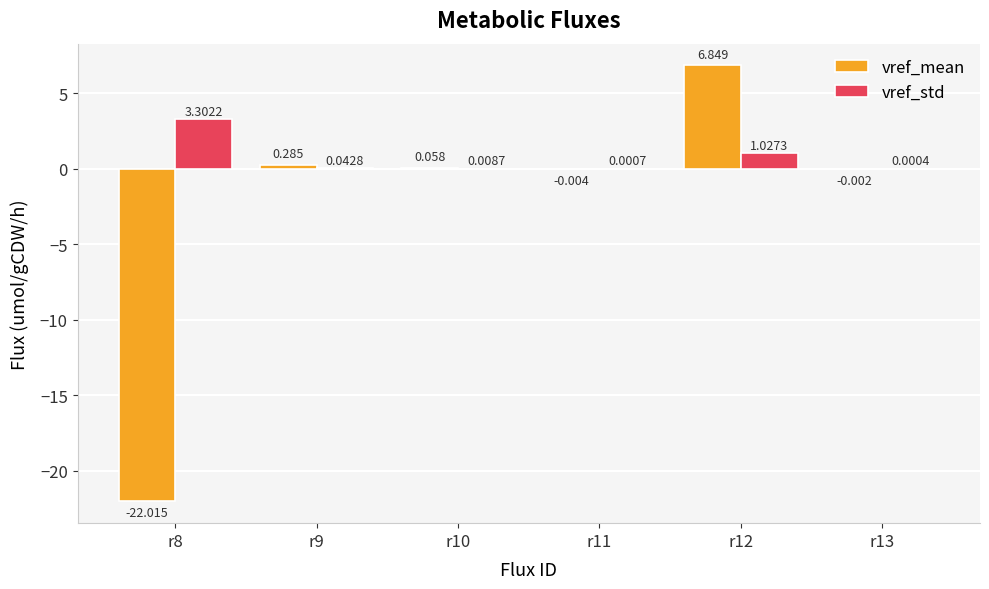

Which series has the largest total across all categories?

vref_std